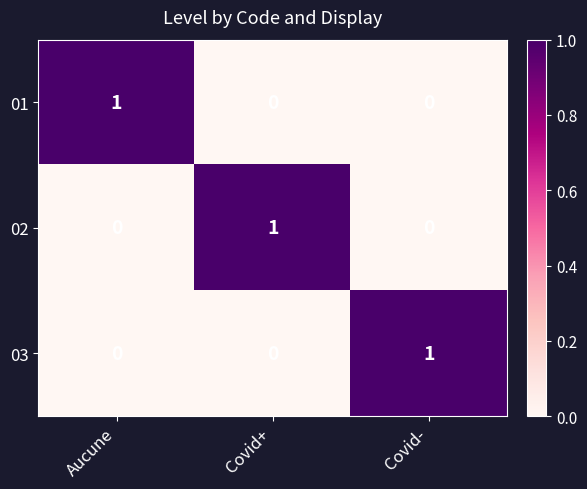

What is the spread (max minus min) of values at Covid-?

1